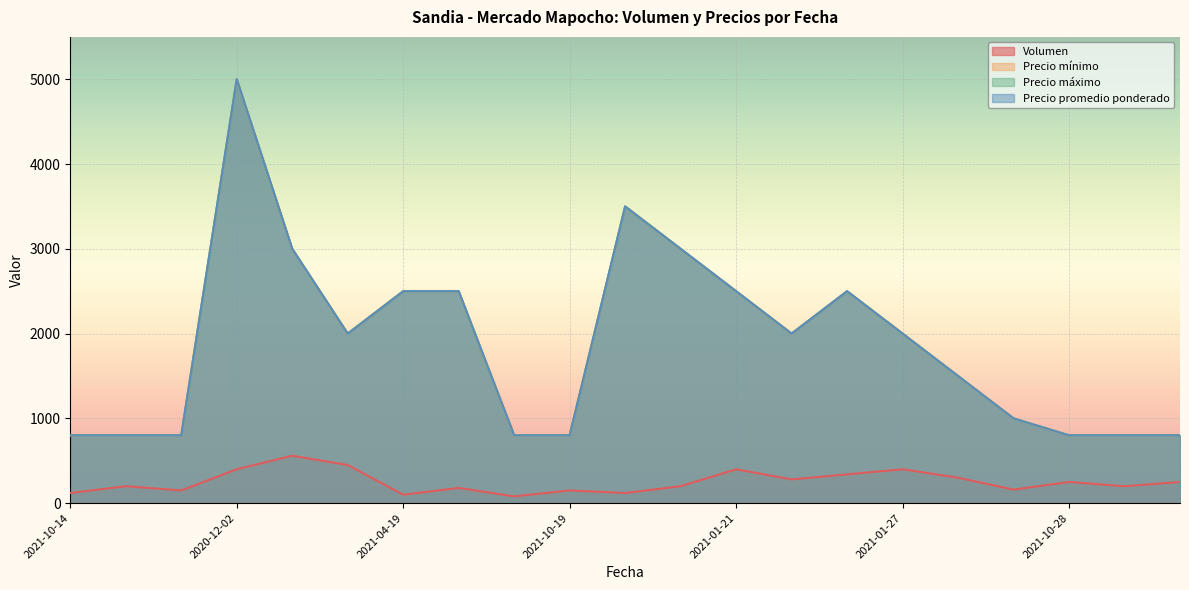

True or false: Precio máximo and Precio mínimo cross at least once.

False